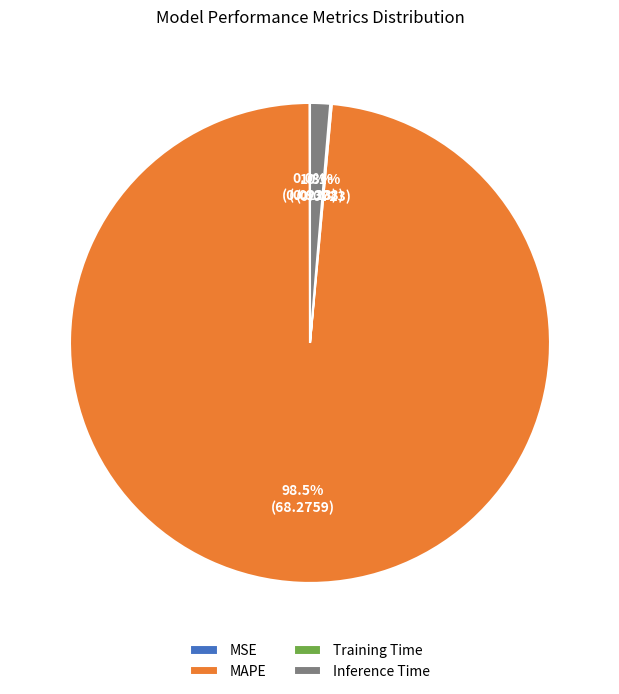

What is the largest slice in the pie chart?

MAPE